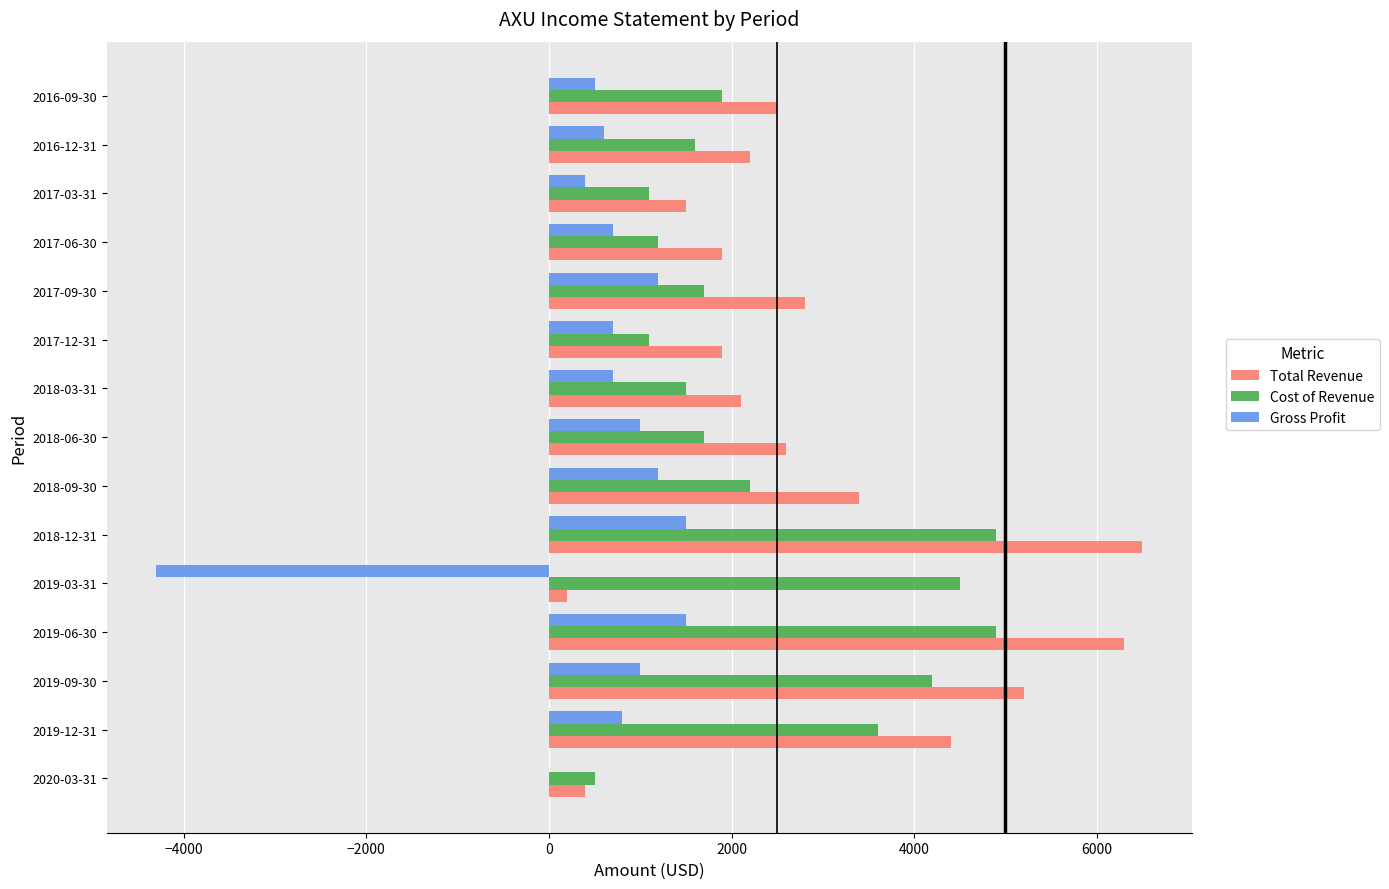

What is the maximum value shown in the chart?

6500